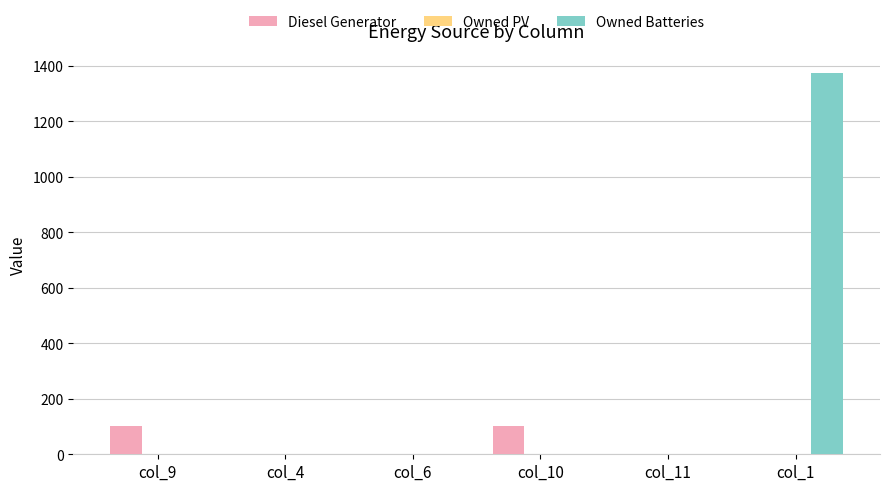

How many series are shown in this chart?

2